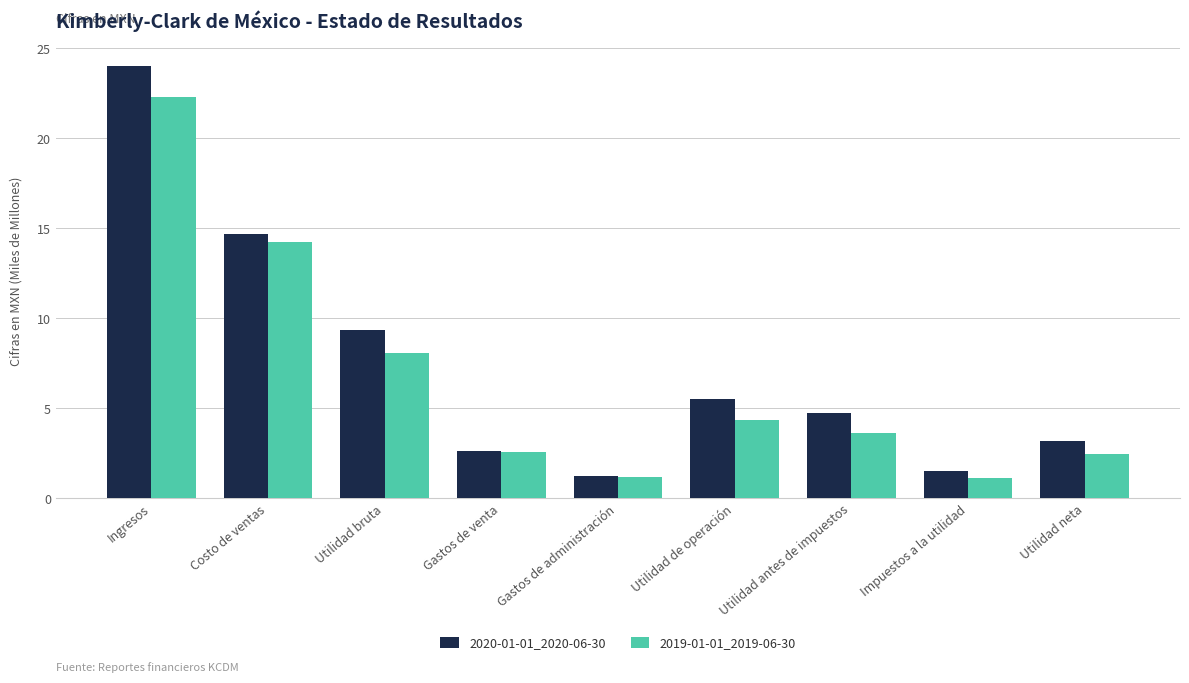

How many bars are there in each group?

2